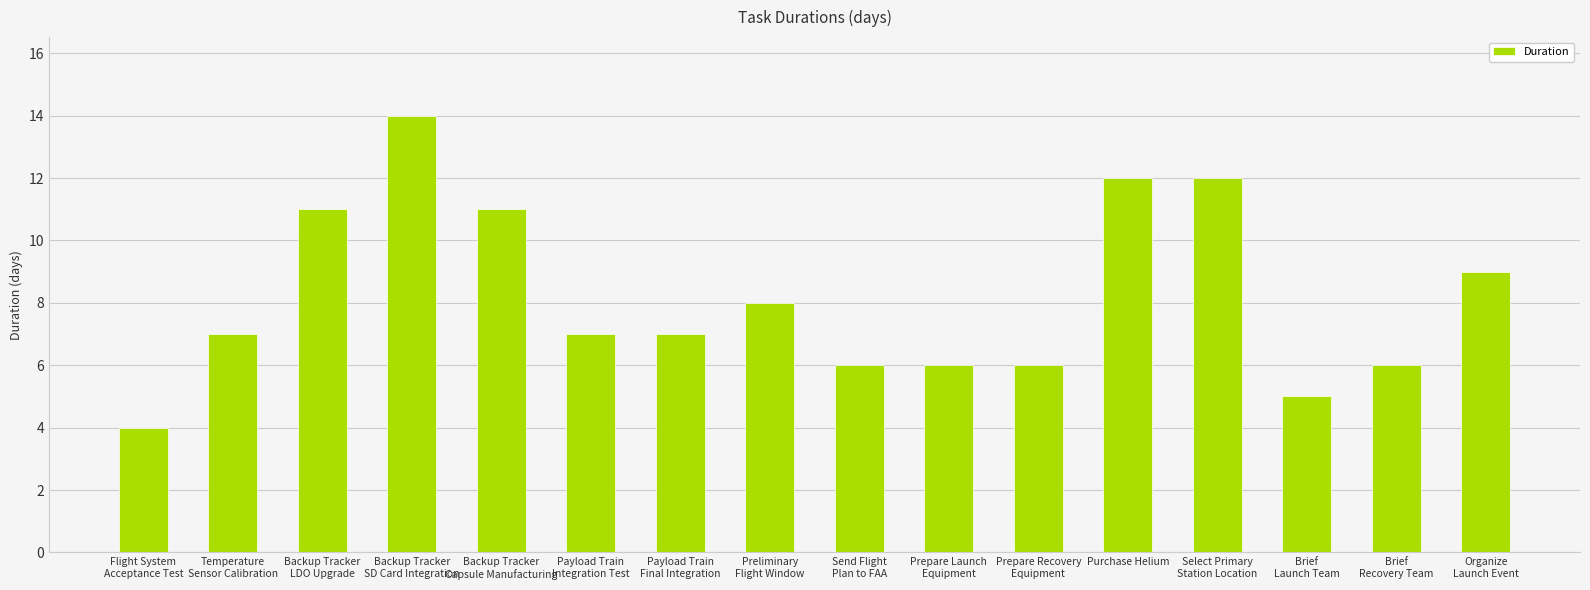

How many bars are there in total?

16